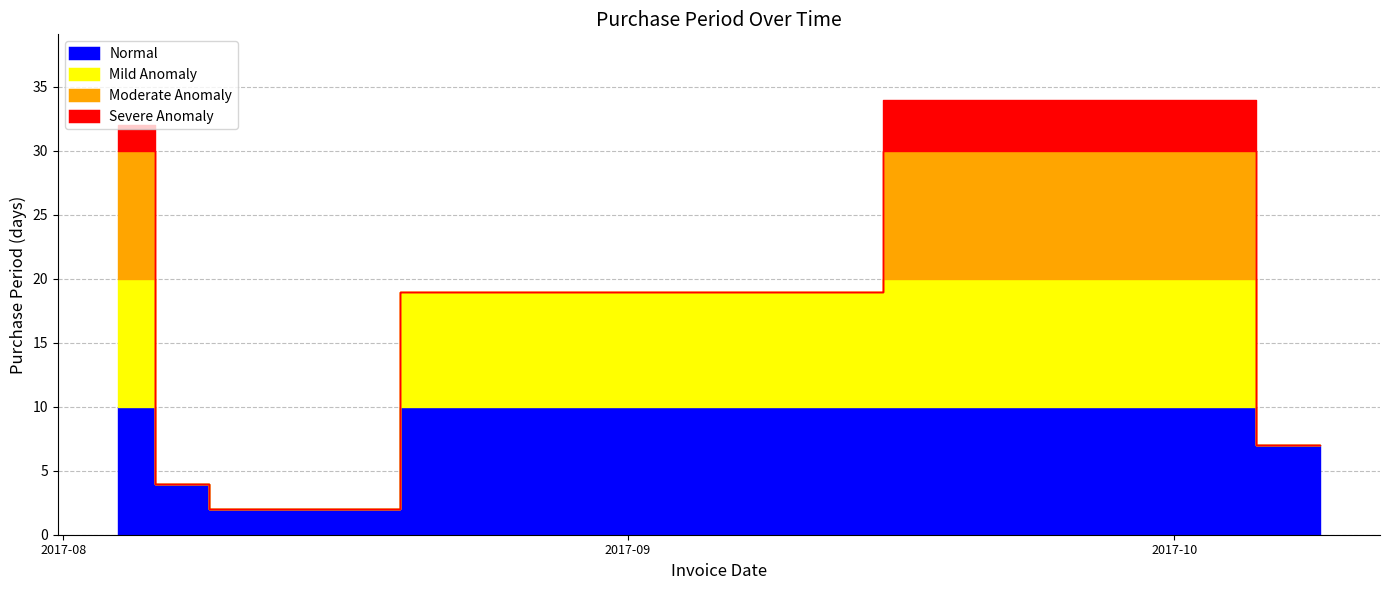

Rank the categories by value from lowest to highest.

2017-08-10, 2017-08-08, 2017-10-09, 2017-08-29, 2017-08-04, 2017-10-02